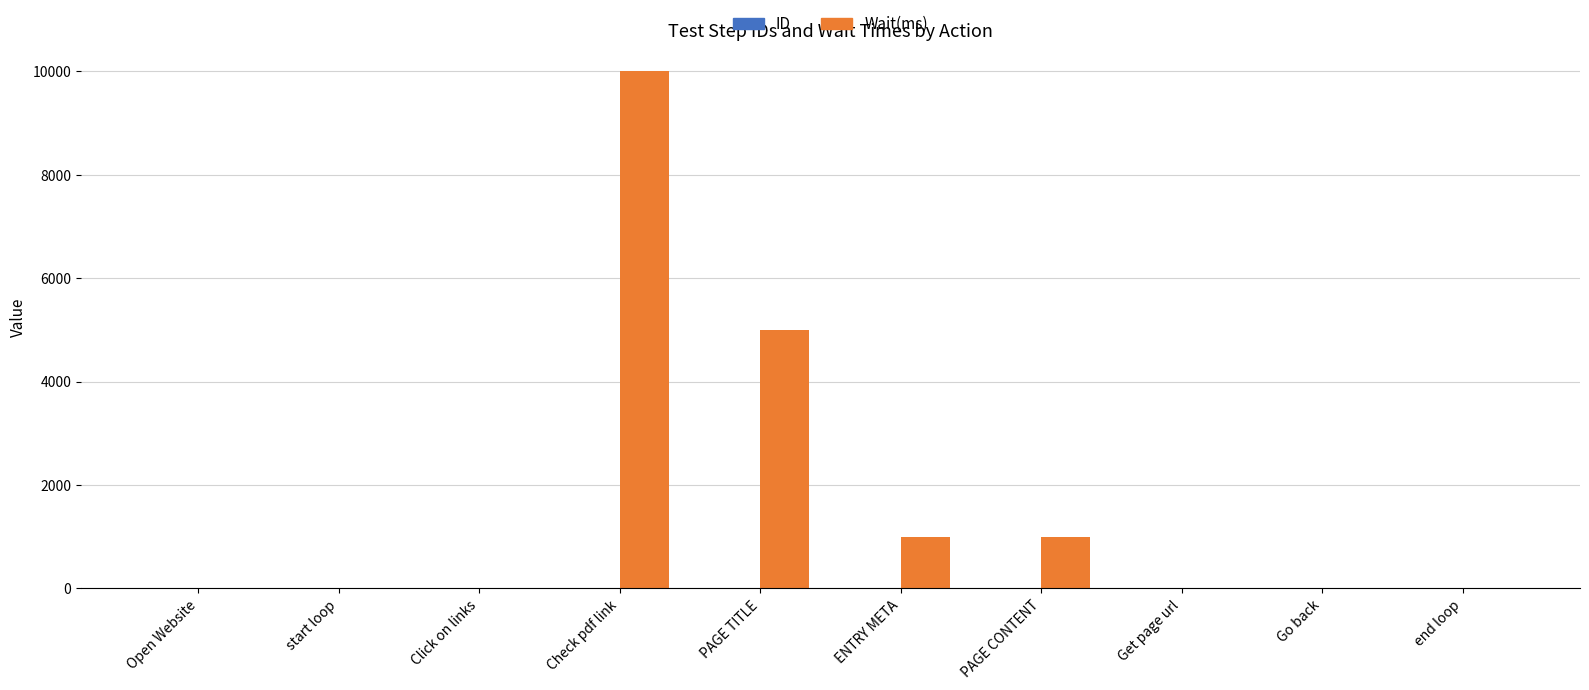

Is it true that Wait(ms) equals 6966 at PAGE TITLE?

False